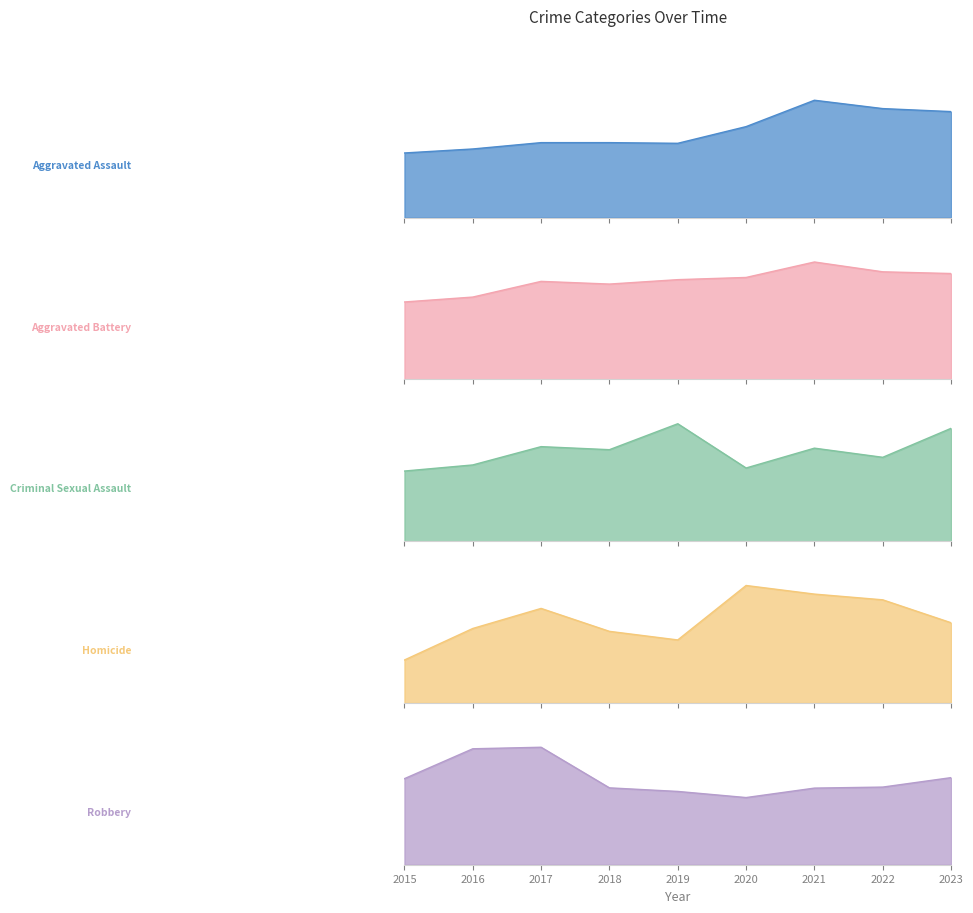

How many values in the Homicide series exceed 28?

4